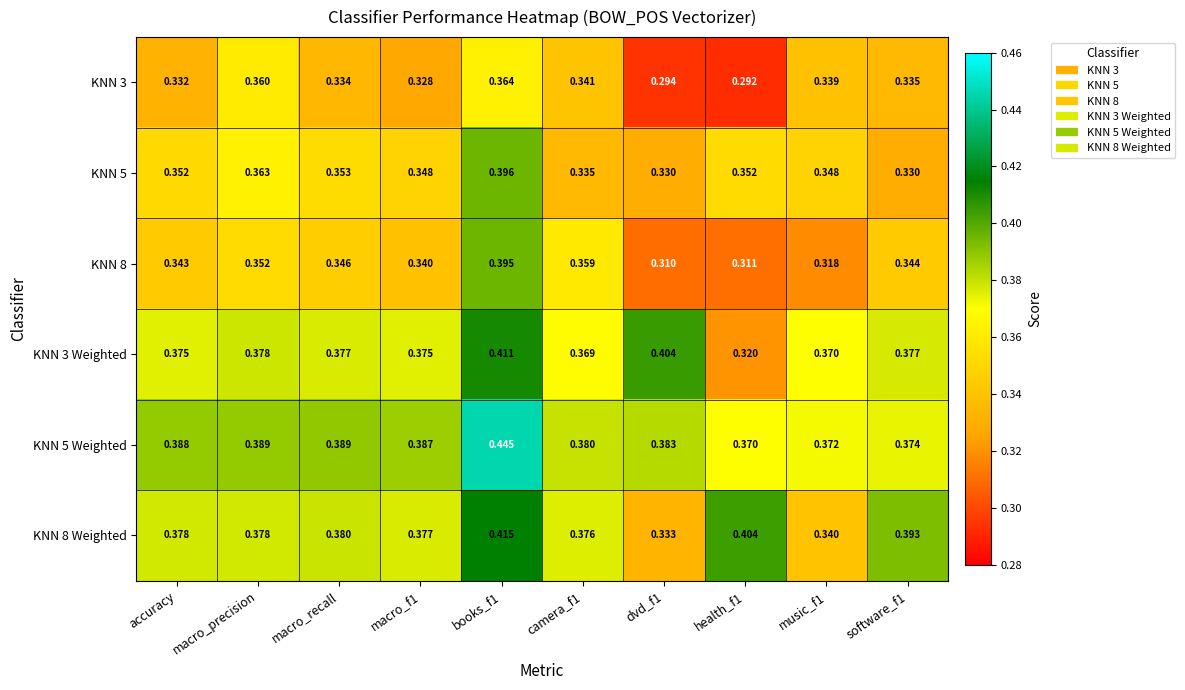

Count the number of data series in this chart.

6